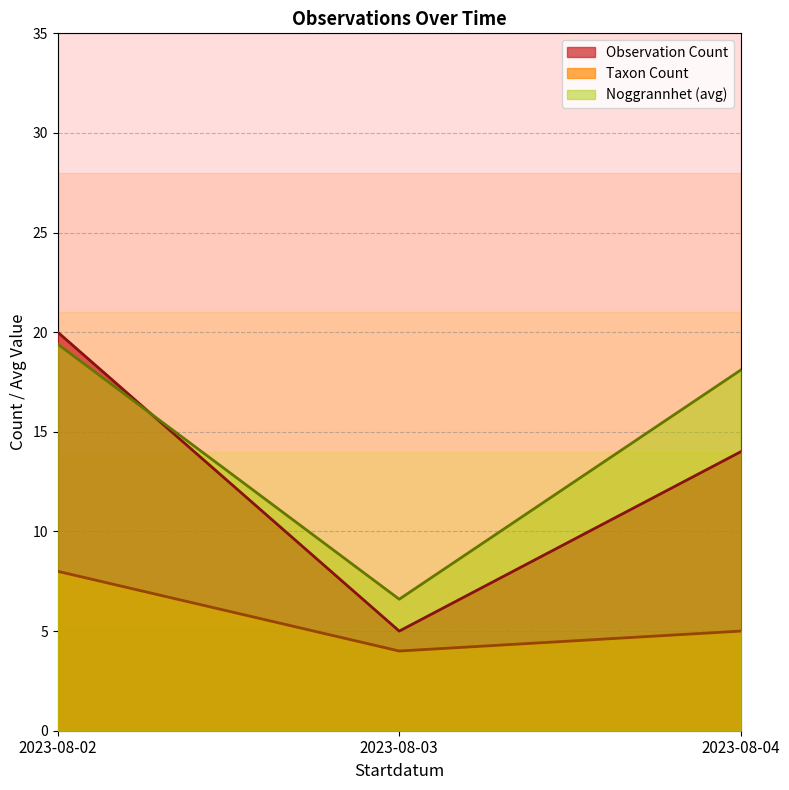

Which series has the widest spread of values?

Observation Count